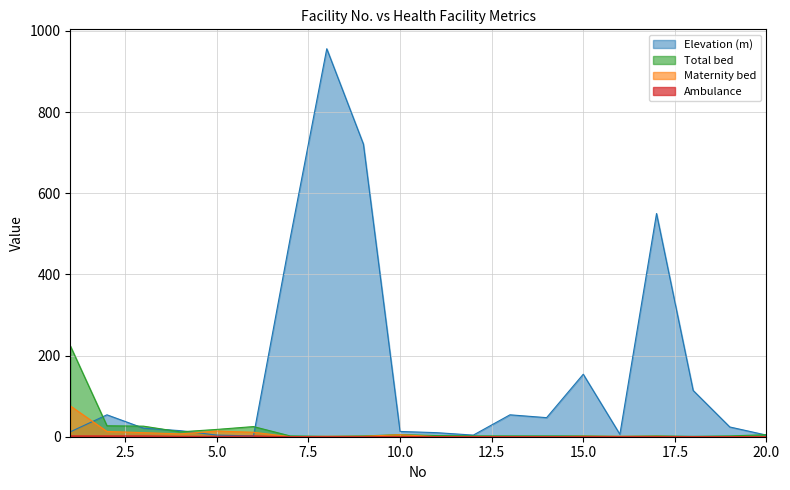

What is the value of the Elevation (m) point at the 11th from the left?

10